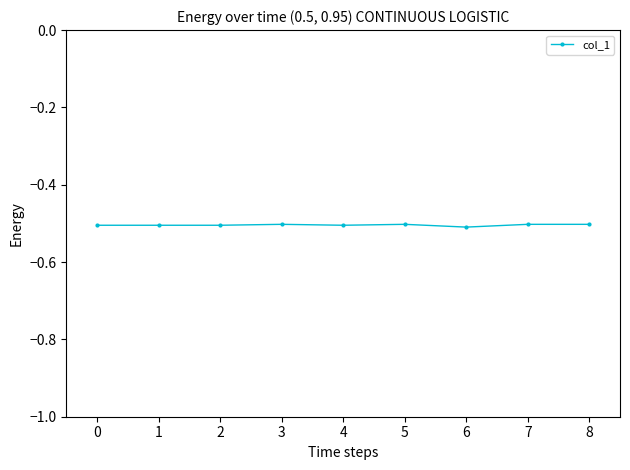

What is the value of the 6th point from the left?

-0.5